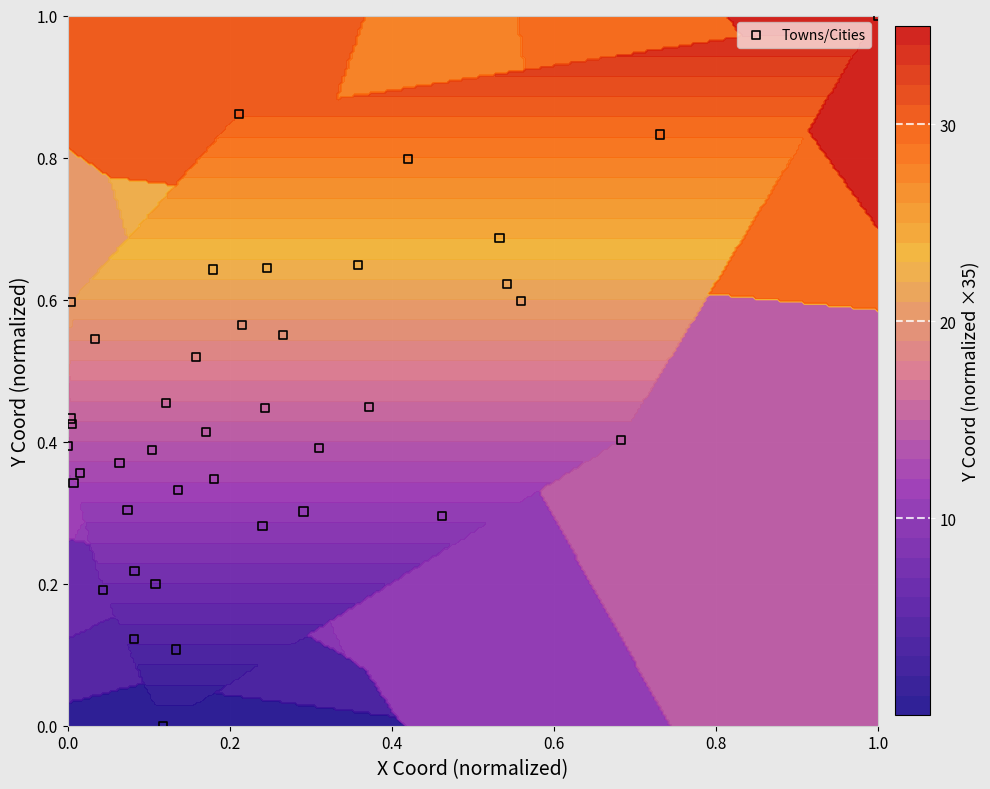

What is the sum of all values?

18.1